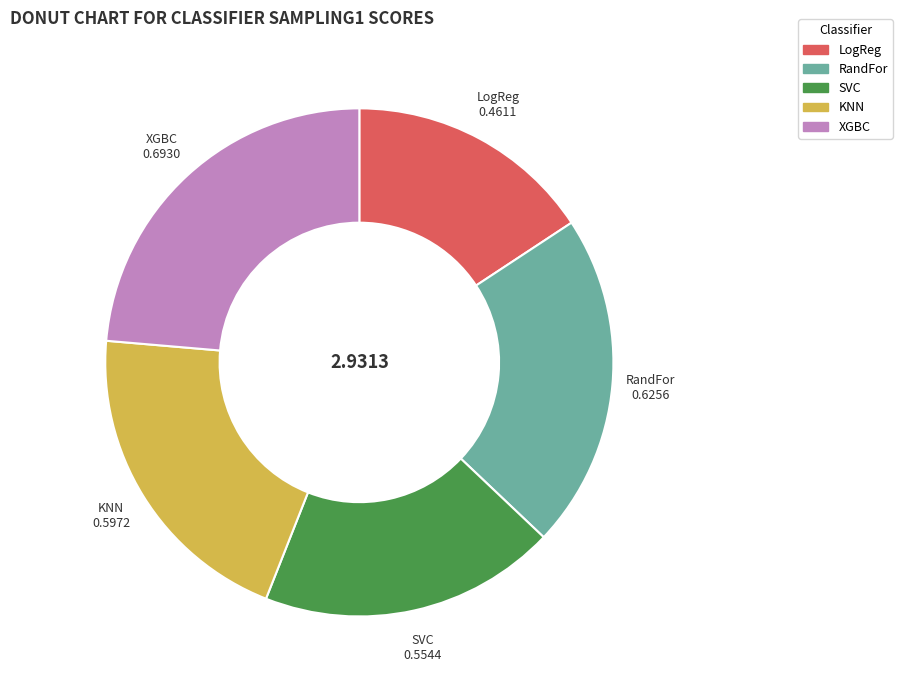

What is the smallest slice in the pie chart?

LogReg